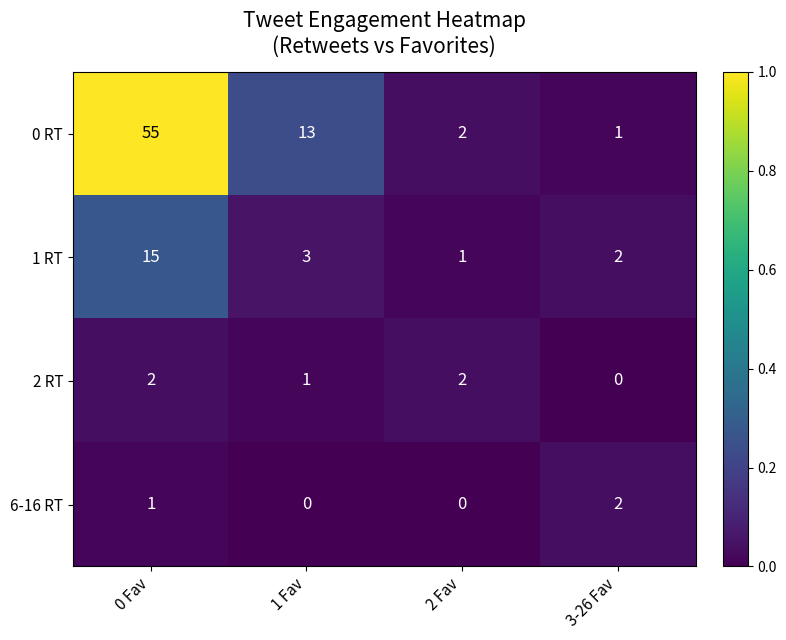

At which category is the sum across all series the highest?

0 Fav